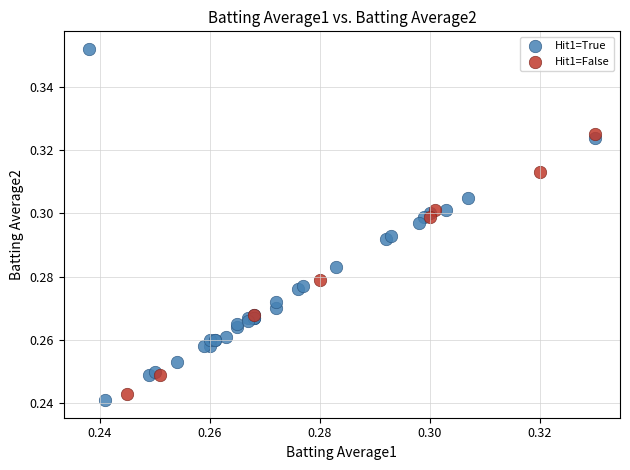

Which series has the largest Y range (max minus min)?

Hit1=True